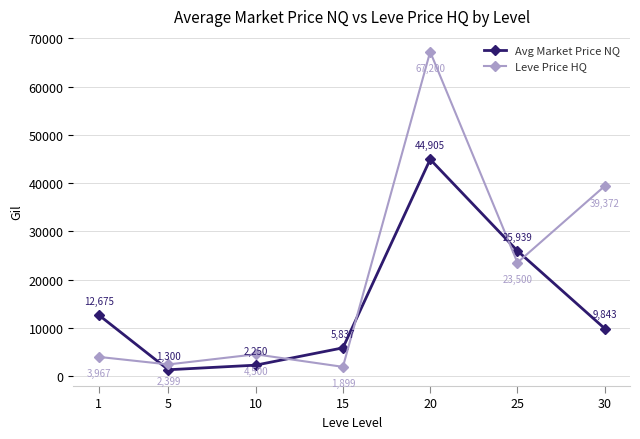

Read the Avg Market Price NQ value at 15.

5837.2